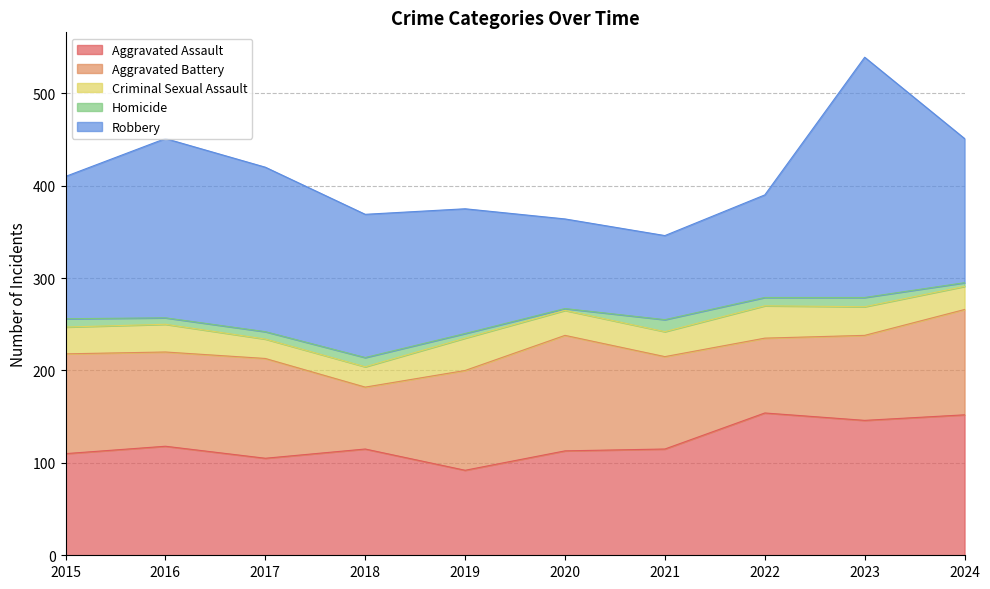

Where is Robbery nearest to the value 175?

2017